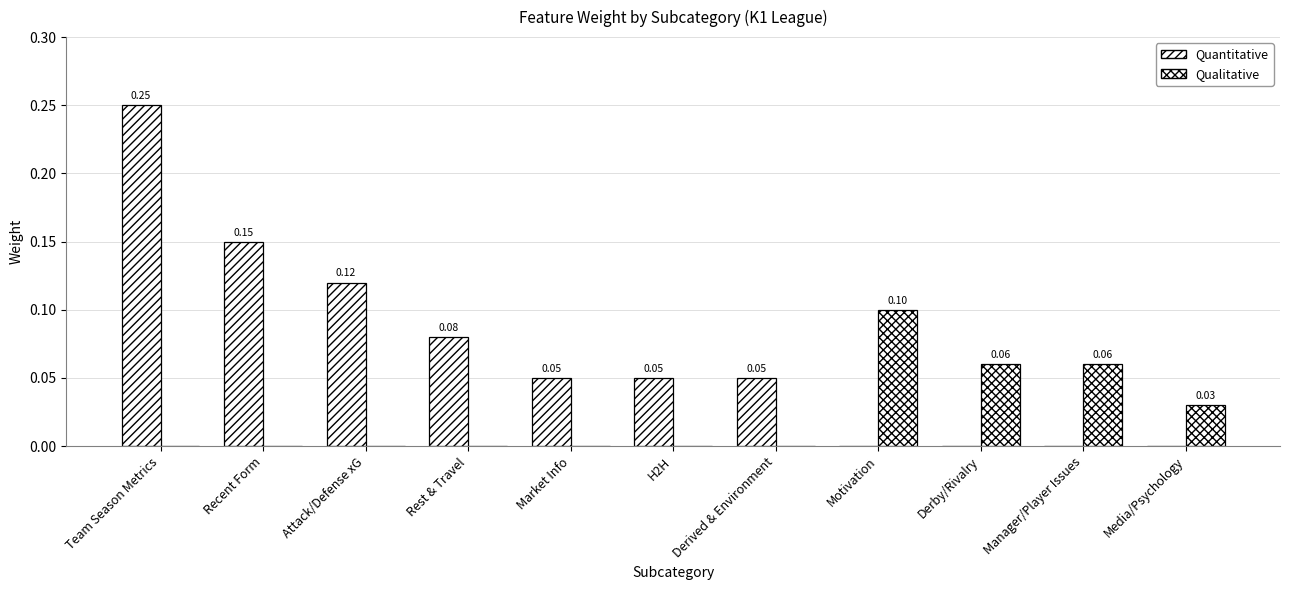

What is the average value of the Quantitative series?

0.1